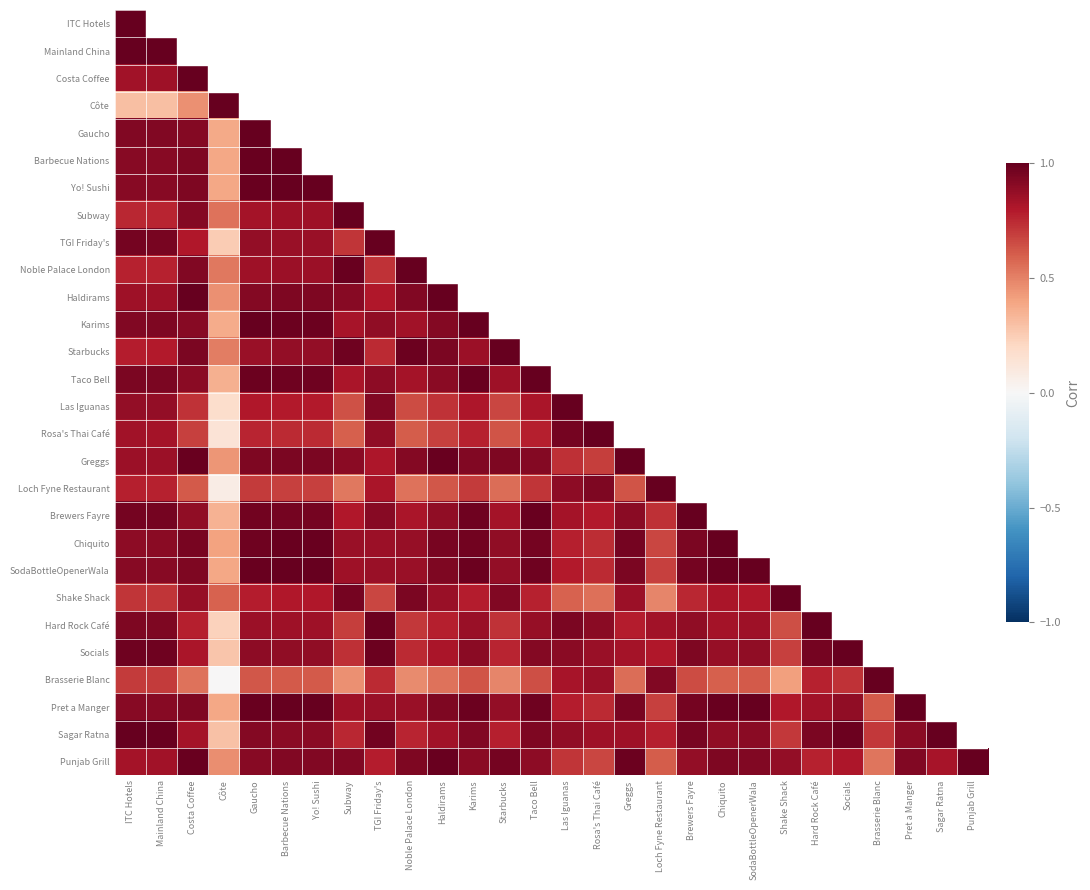

At which label is Côte closest to 0?

ITC Hotels